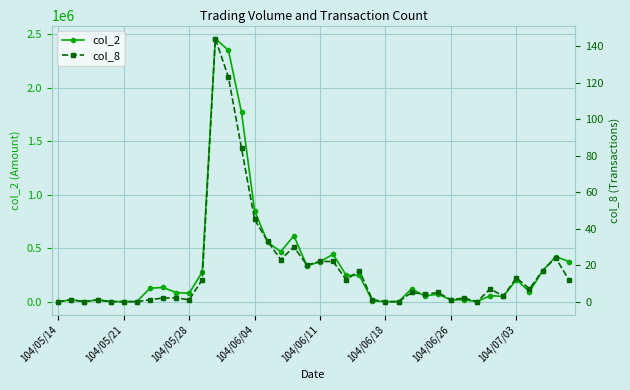

Where is the first local minimum for col_8?

104/05/28